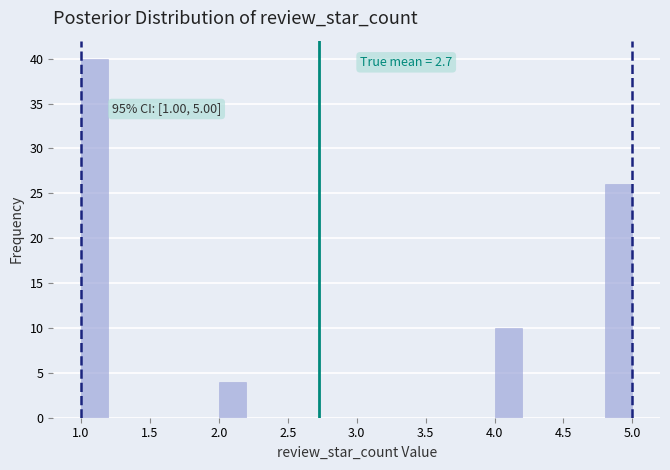

Over which range of the x-axis is the bar tallest?

1.0 to 1.2